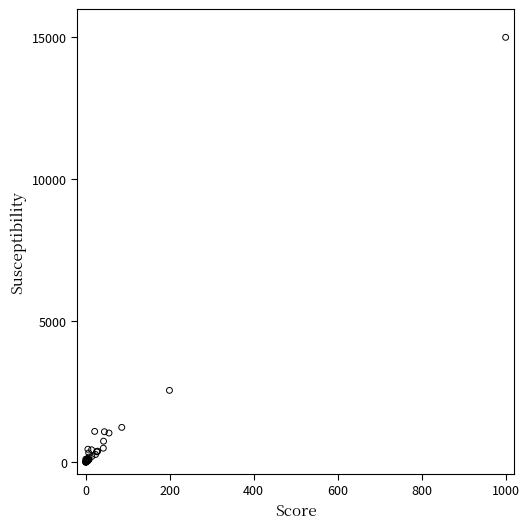

What Y value in the scatter plot is closest to 7500?

2538.8